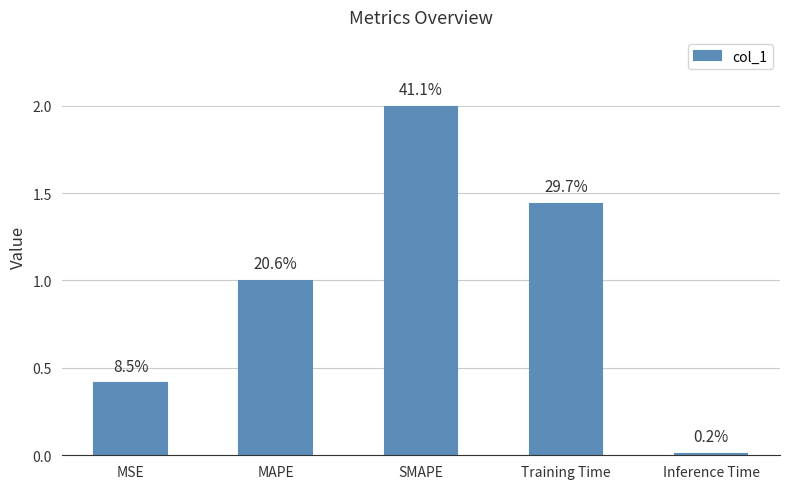

How many bars are there in total?

5